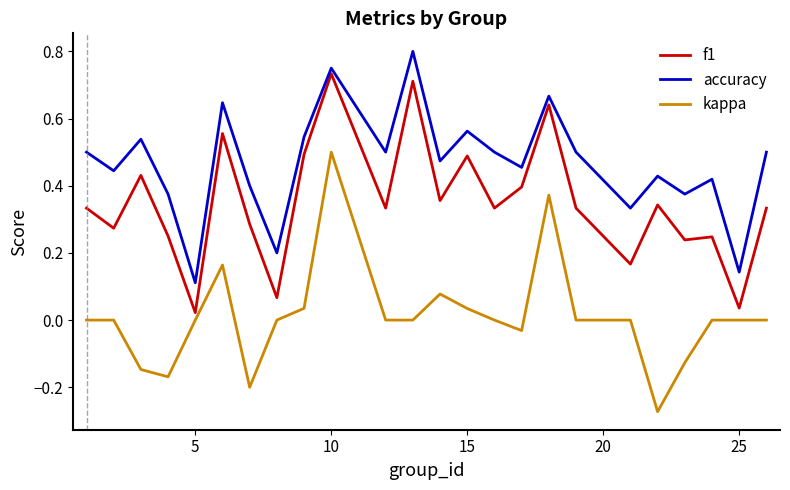

Which series has the largest total across all categories?

accuracy